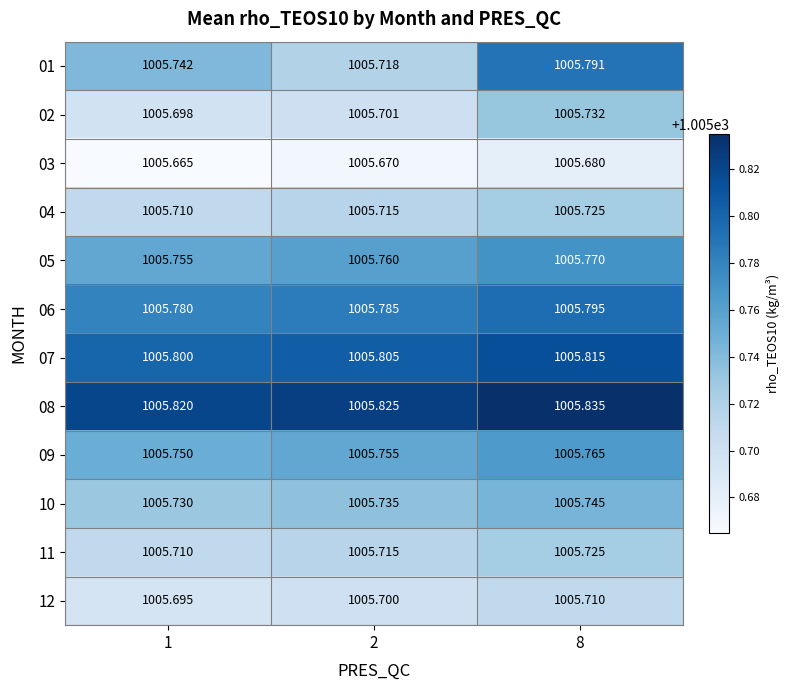

Rank the series by their maximum value, from lowest to highest.

03, 12, 04, 11, 02, 10, 09, 05, 01, 06, 07, 08